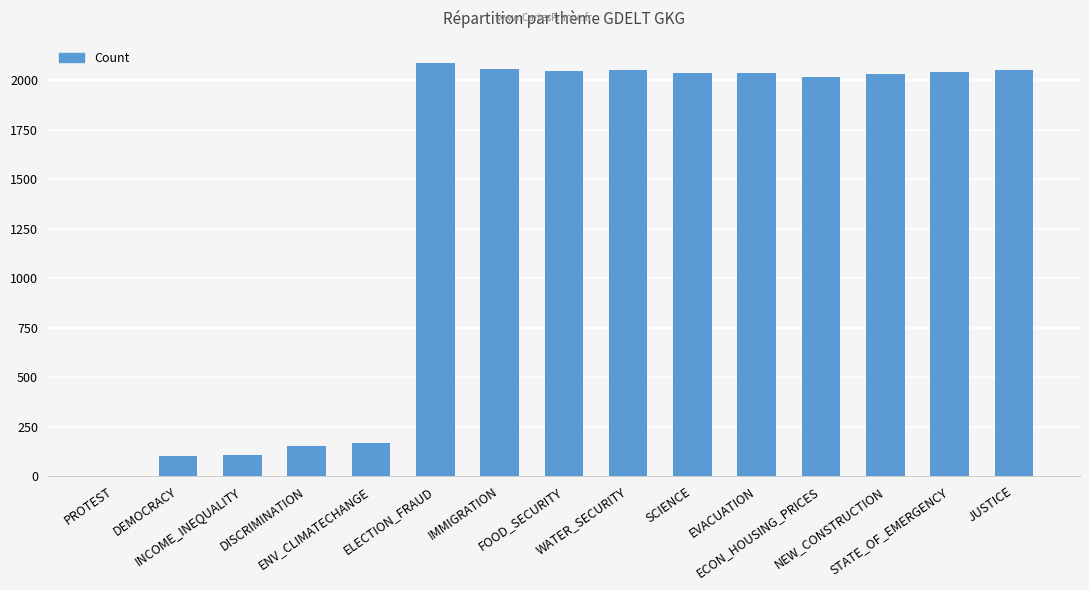

What is the greatest value displayed?

2090